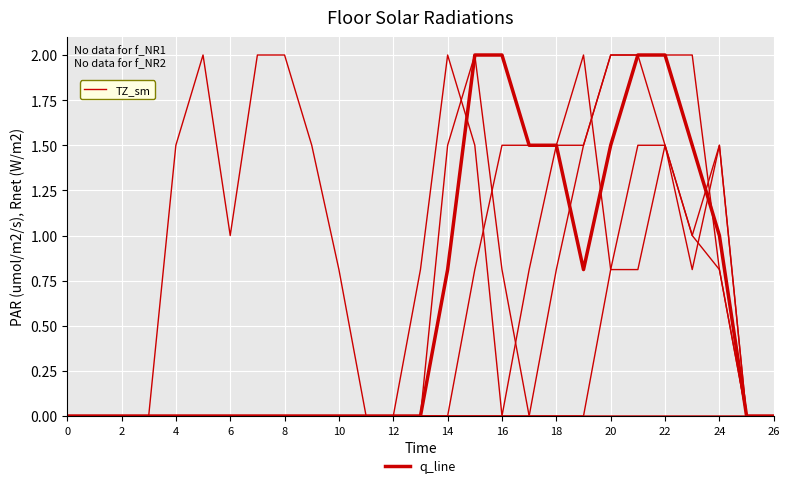

What is the difference between the maximum and minimum values?

2.0